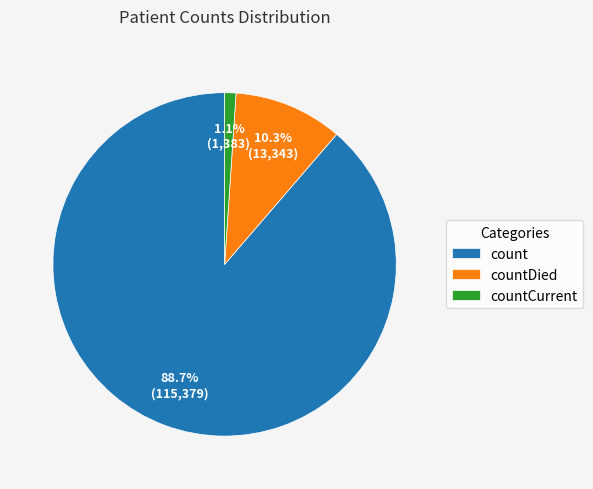

To the nearest percent, what is the combined percentage of countCurrent and count?

90%